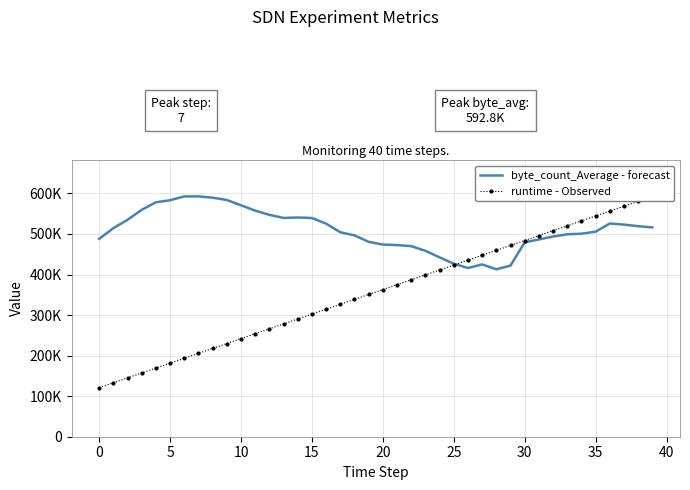

What is the difference between the second highest and minimum values in the byte_count_Average - forecast series?

179768.4